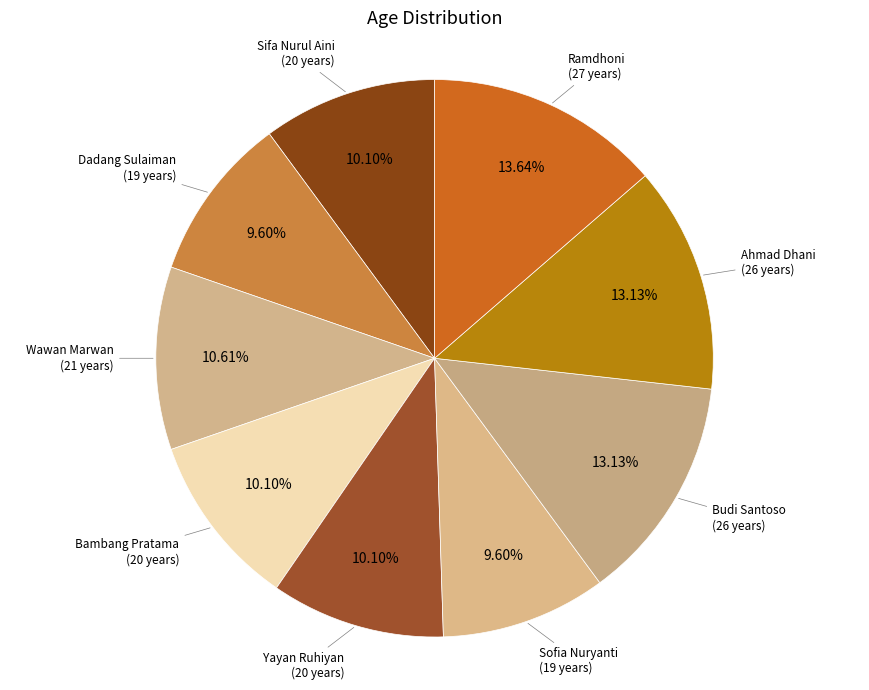

What percentage is NOT represented by Budi Santoso?

86.9%